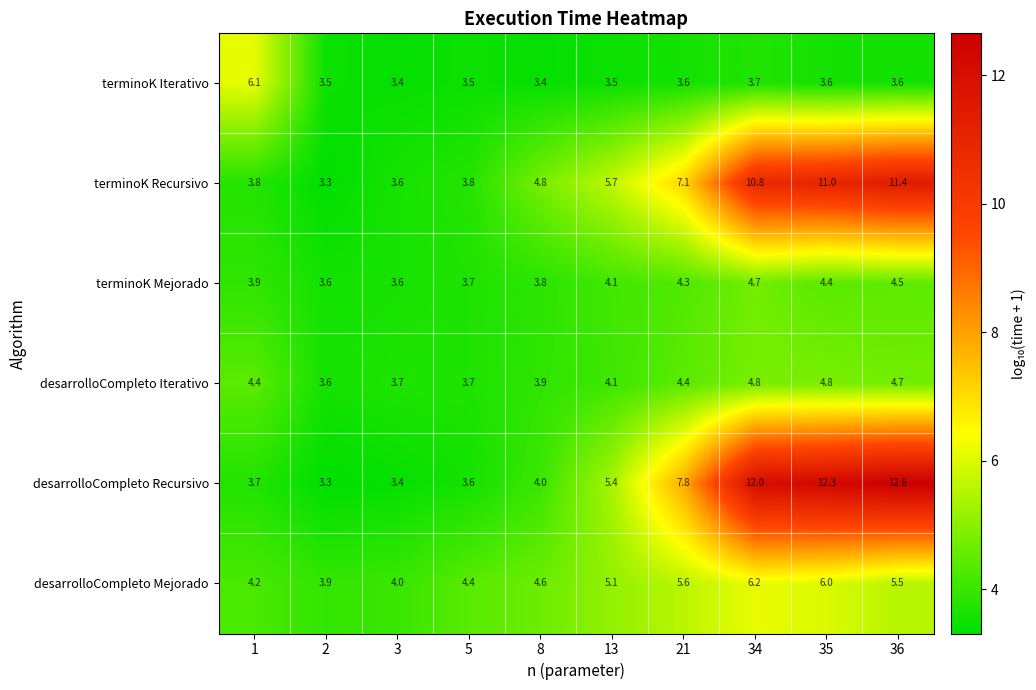

Between 8 and 13, which series saw the biggest shift?

desarrolloCompleto Recursivo